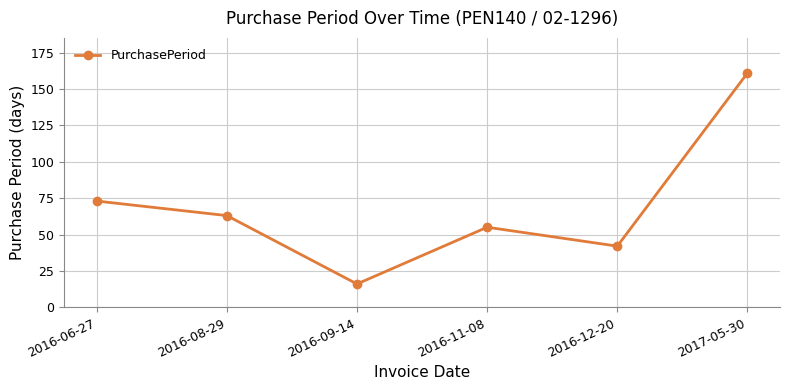

True or false: there are more than 1 points higher than both neighbors.

False